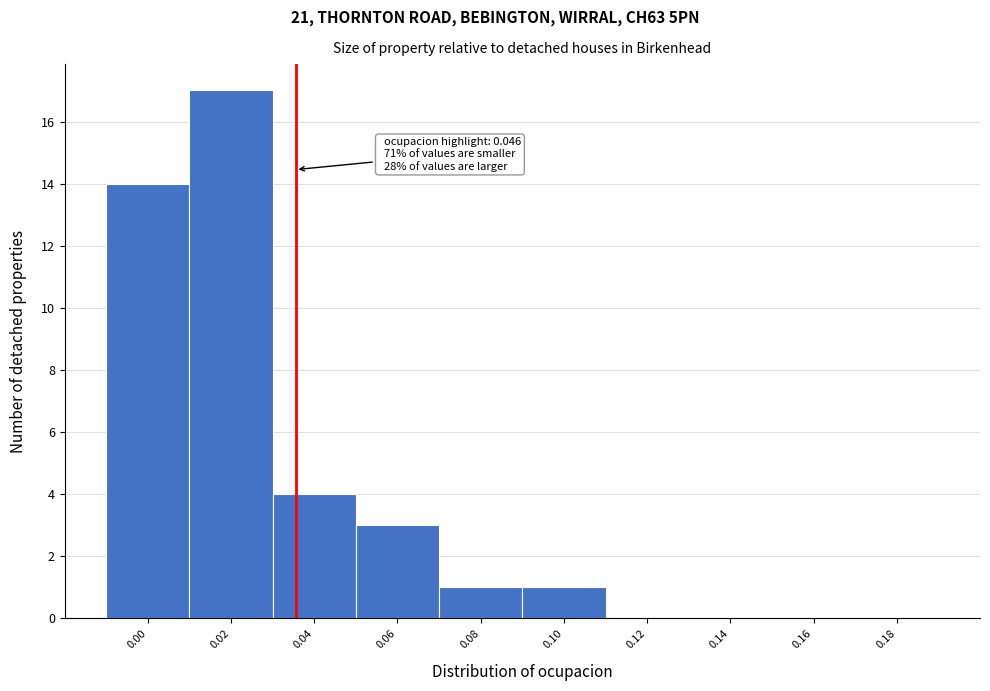

Reading left to right, what are all the values shown in this chart?

0.00=14	0.02=17	0.04=4	0.06=3	0.08=1	0.10=1	0.12=0	0.14=0	0.16=0	0.18=0